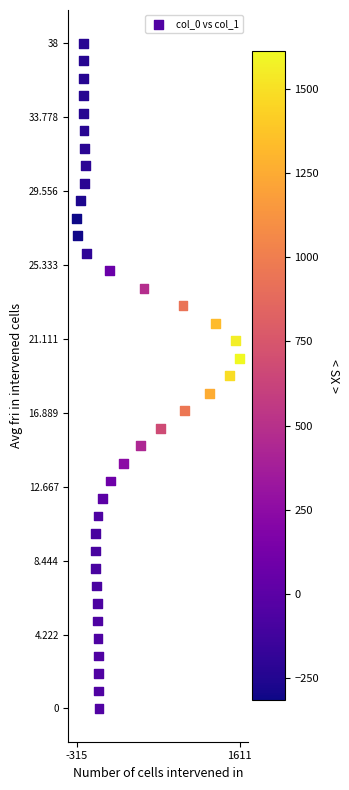

What is the range of X values (max minus min)?

1926